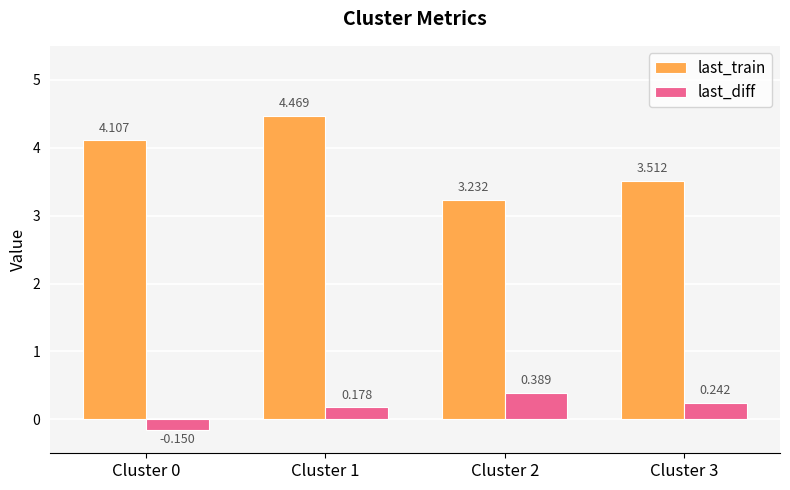

Where is last_train nearest to the value 3?

Cluster 2